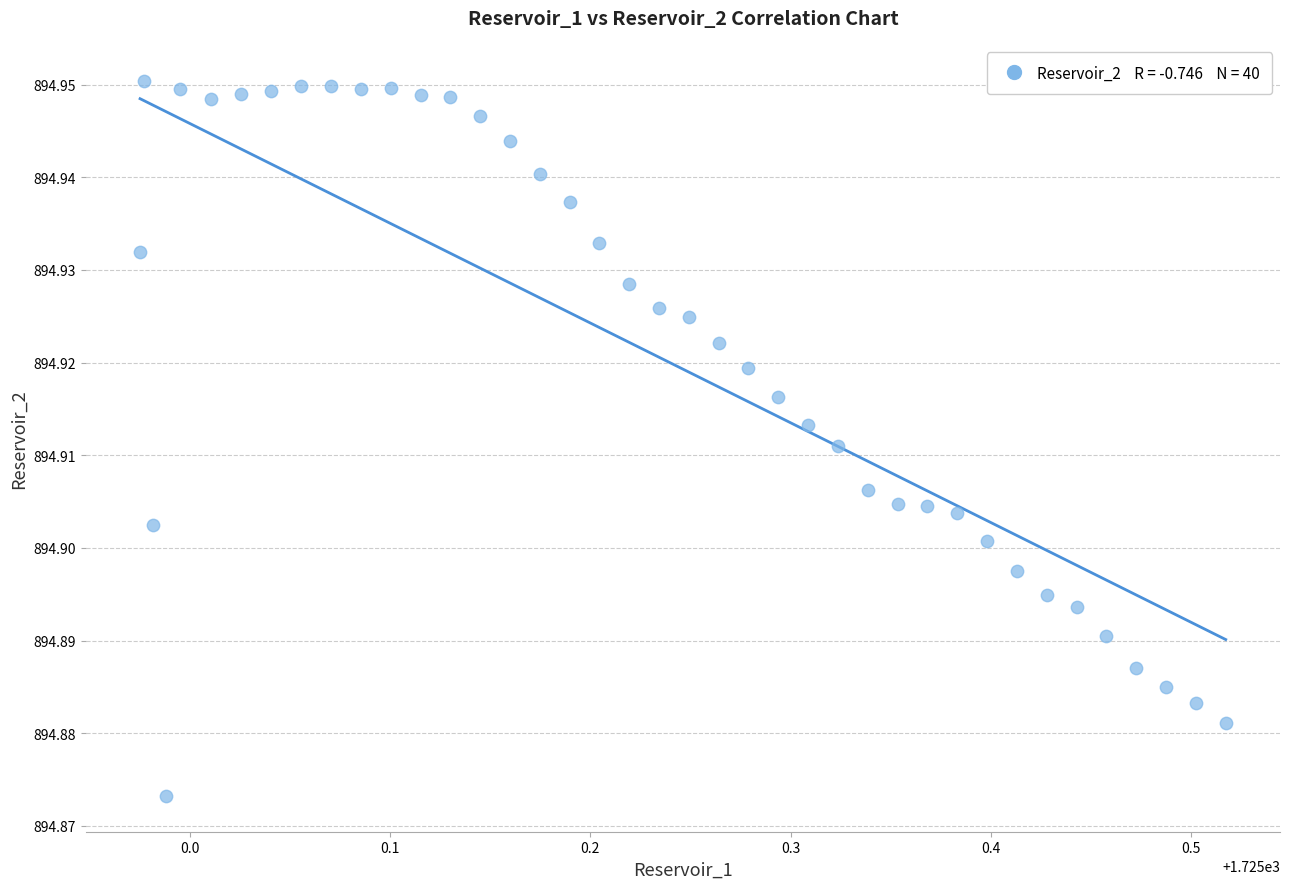

What is the range of X values (max minus min)?

0.5